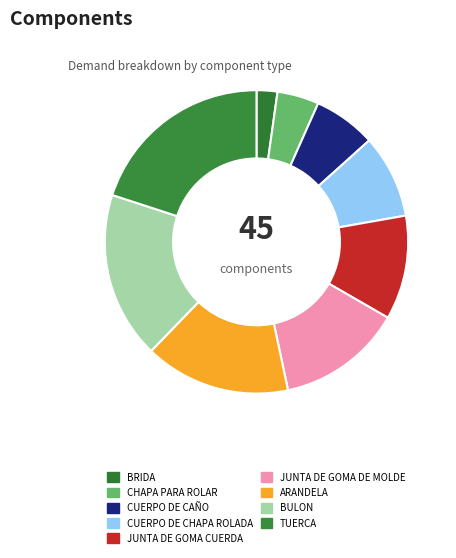

What is the change in value from CUERPO DE CHAPA ROLADA to BULON?

+4